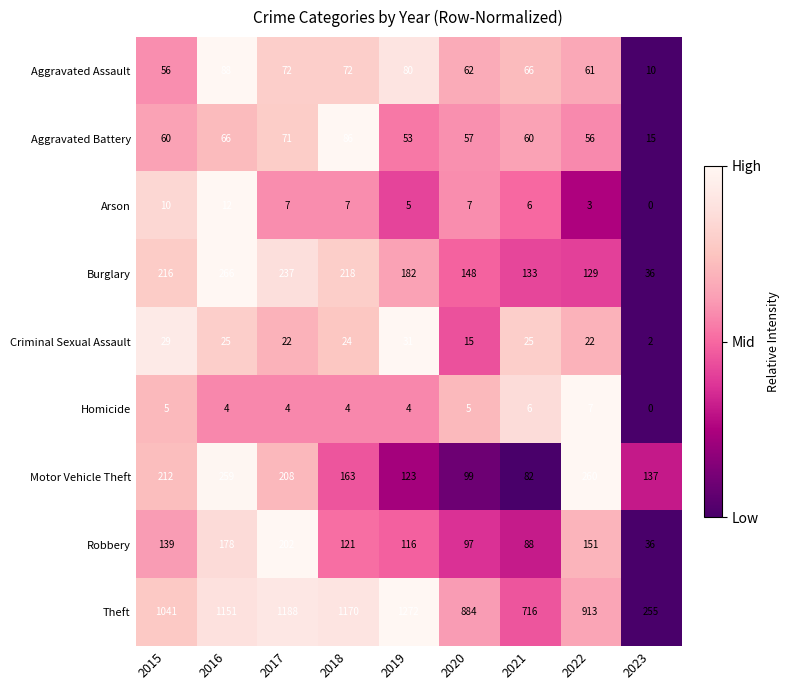

Count the number of data series in this chart.

9